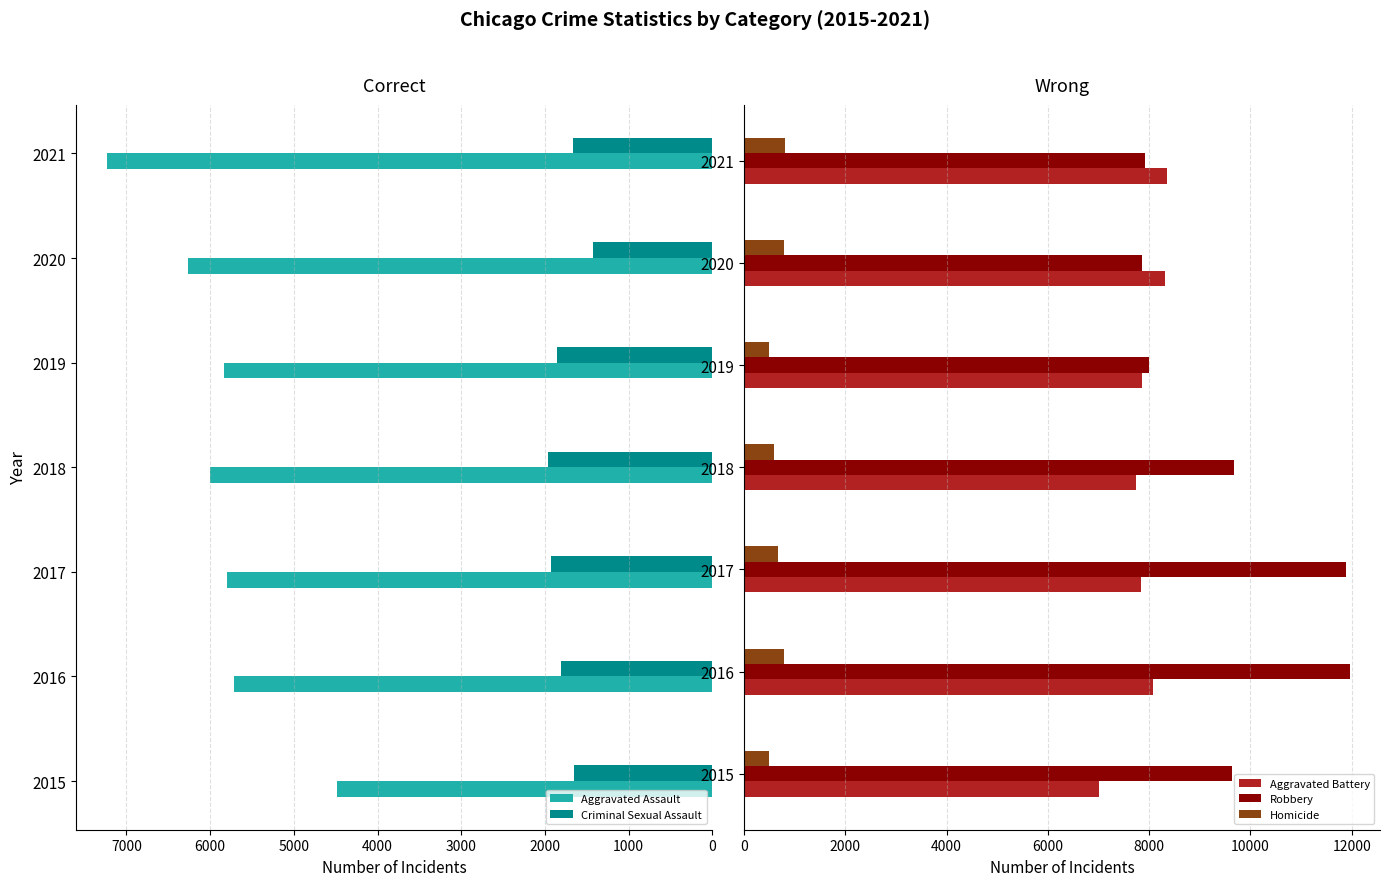

Which series has the largest total across all categories?

Robbery